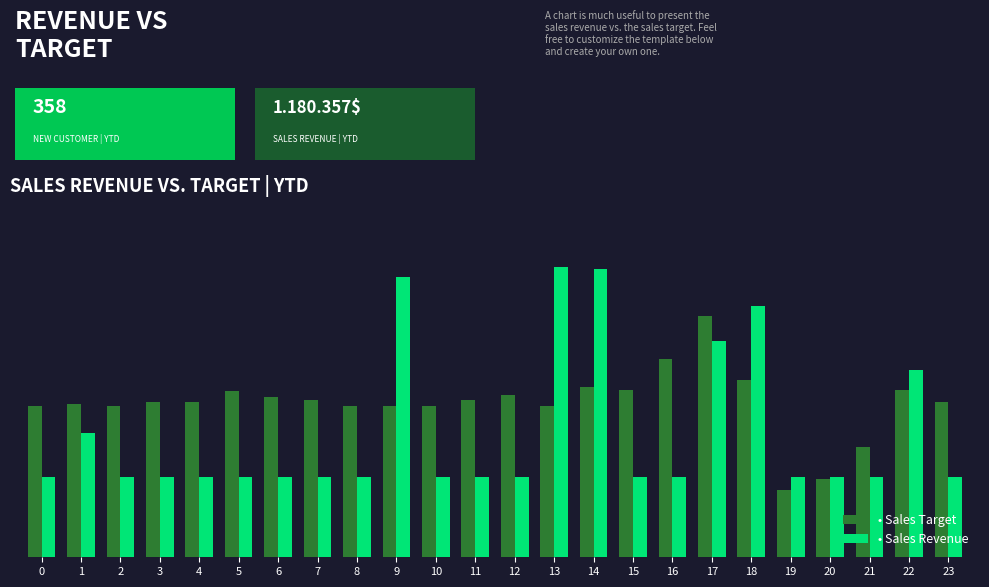

The value of Sales Revenue at 4 is 22.0. True or false?

False